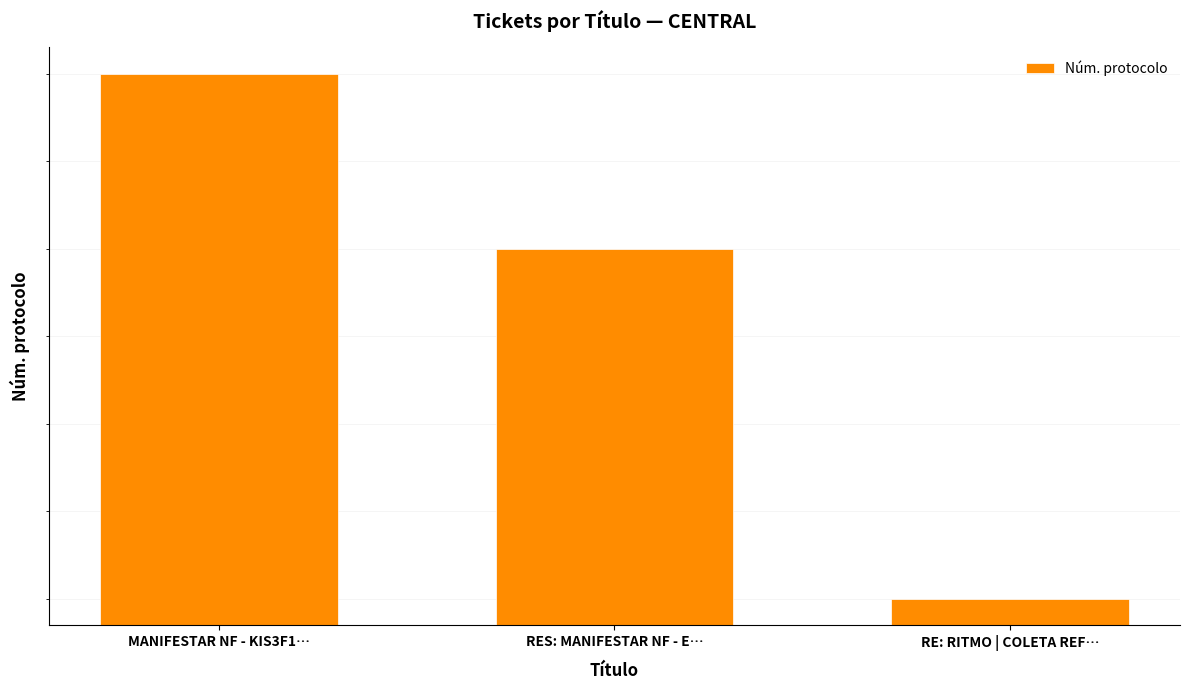

Does the chart contain any negative values?

No